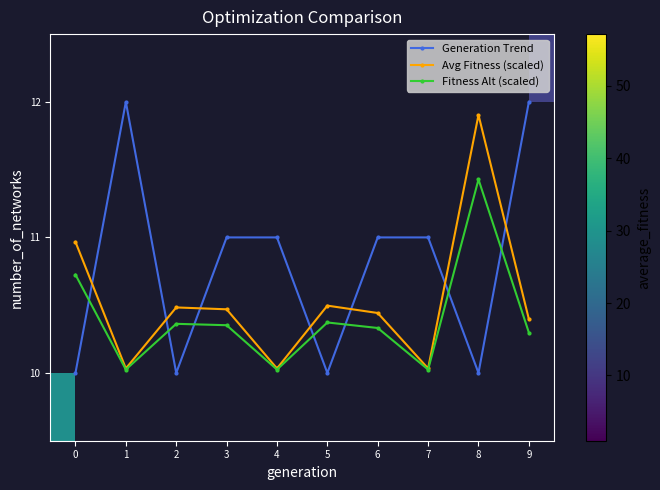

The Fitness Alt (scaled) series shows 0.5 at 0. True or false?

False